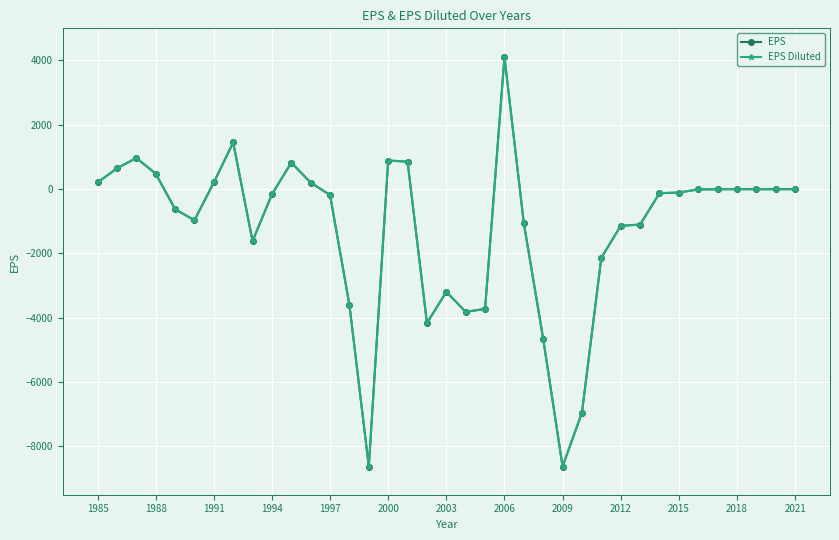

What is the difference between the maximum and second lowest values in the EPS Diluted series?

12731.3